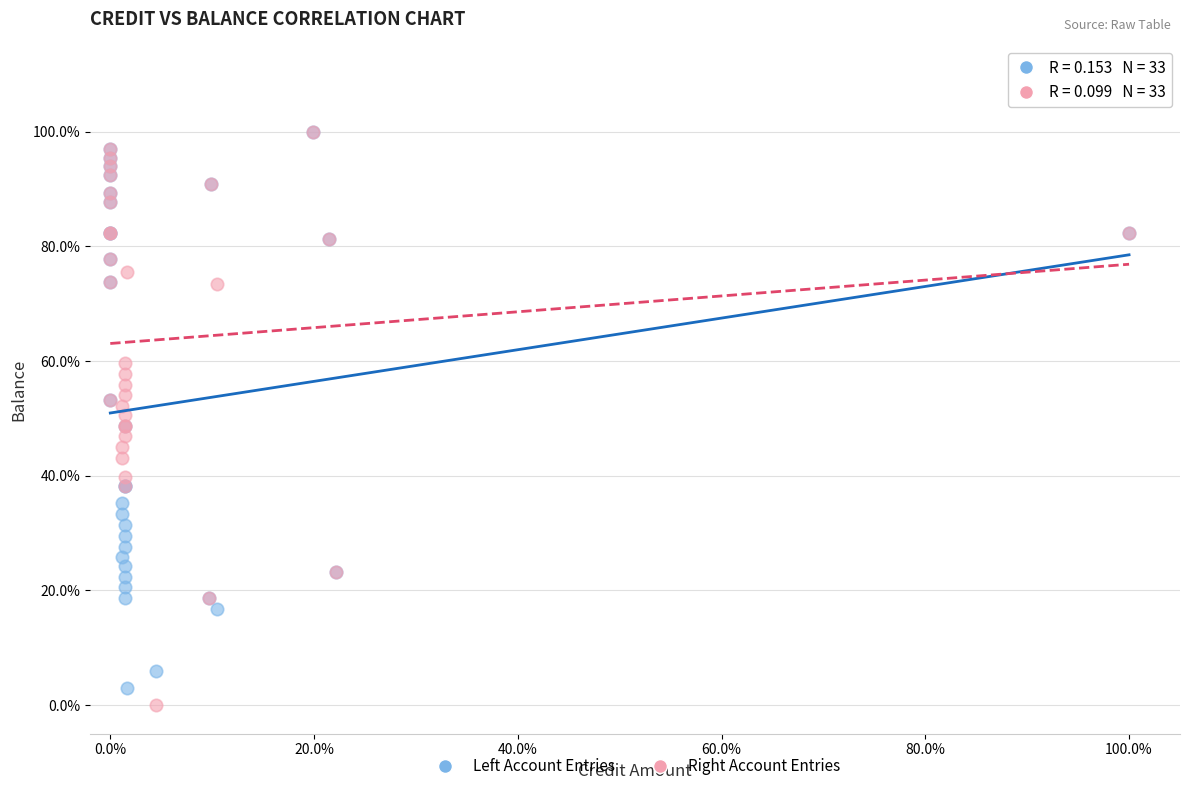

Which series has the widest spread of Y values?

Right Account Entries